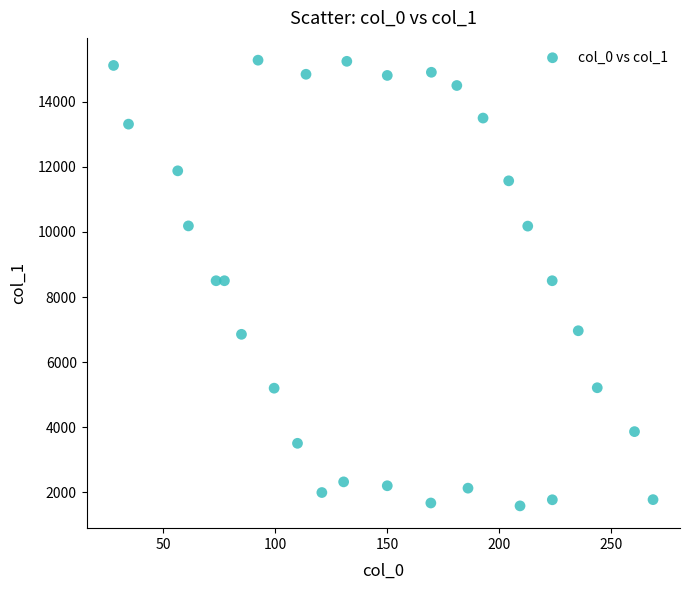

What is the range of Y values (max minus min)?

13690.6